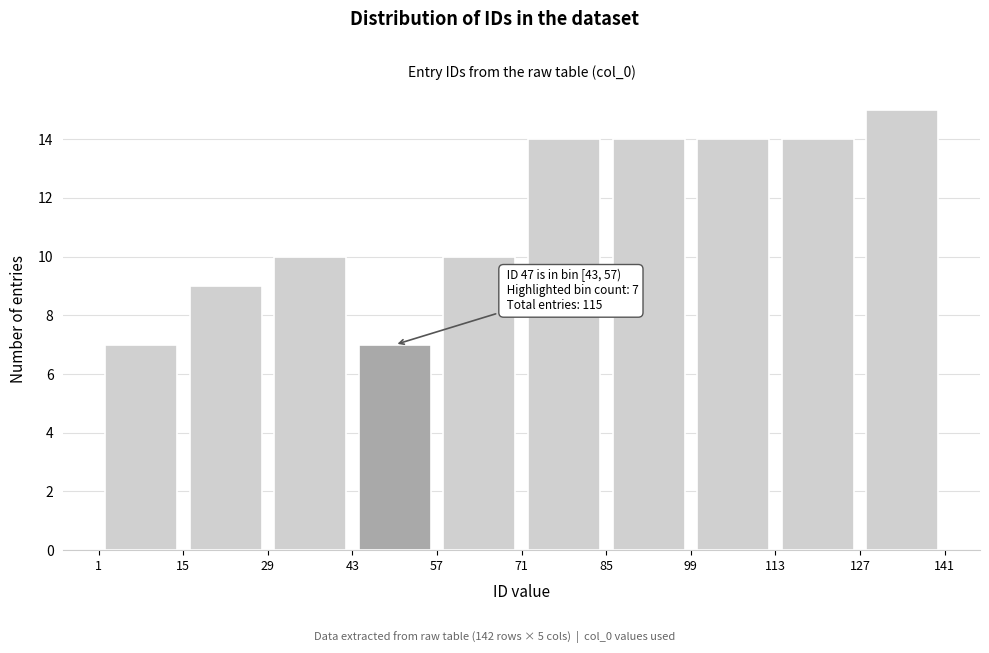

Which range on the x-axis has the tallest bar?

127 to 141